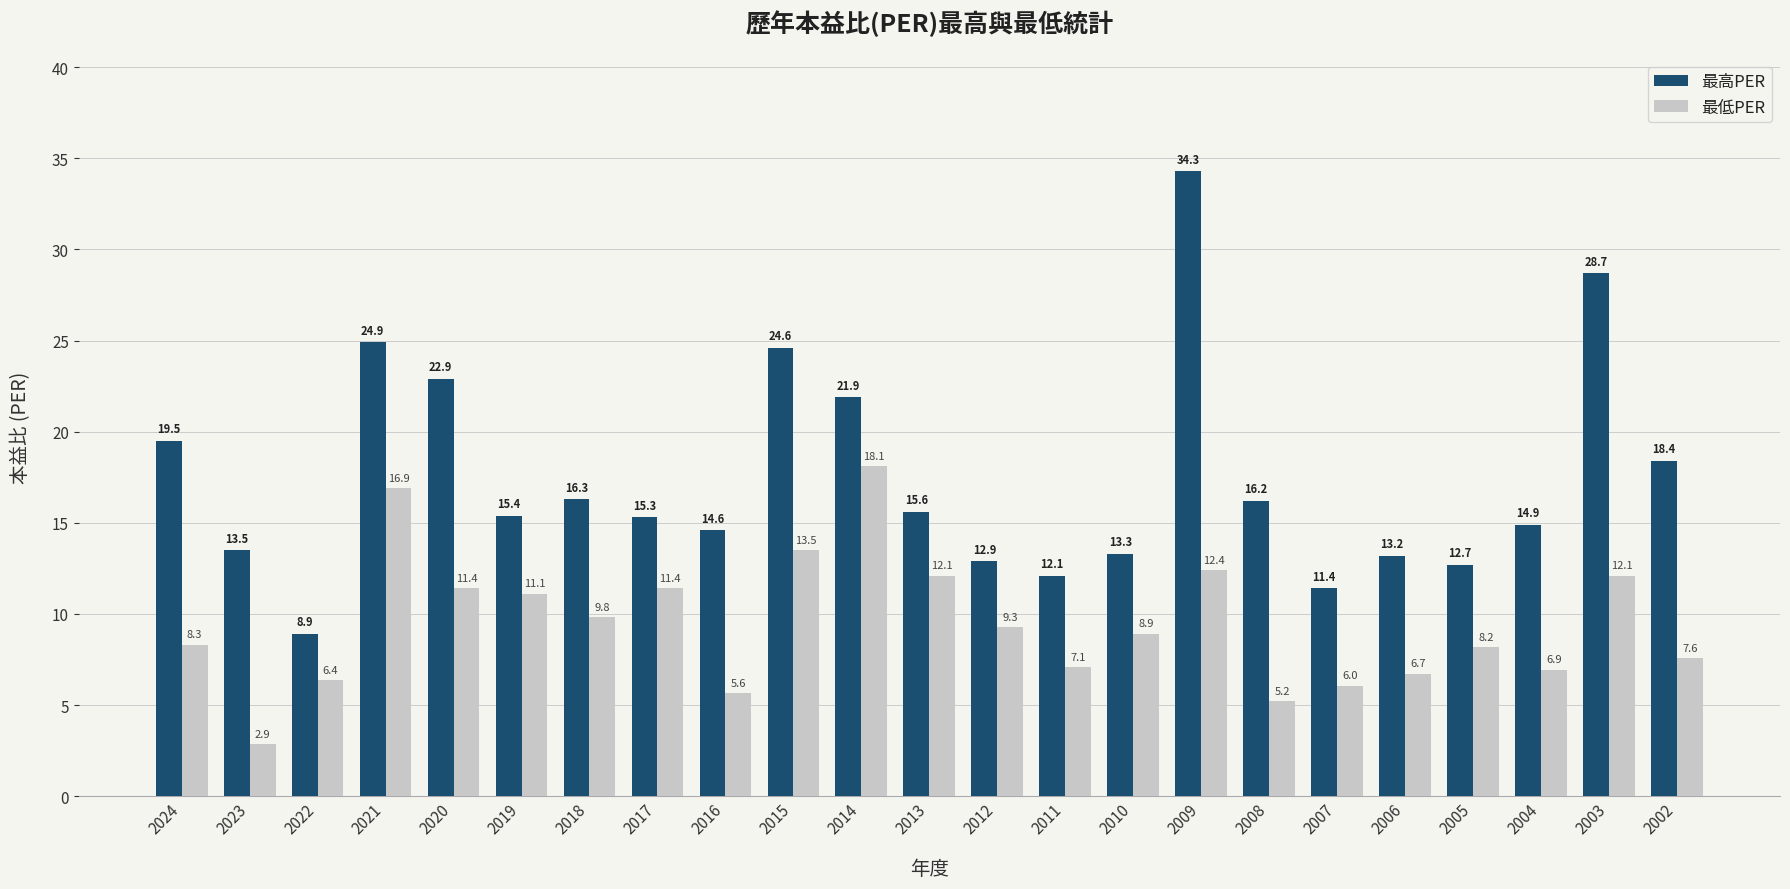

The 最高PER series shows 6.2 at 2007. True or false?

False